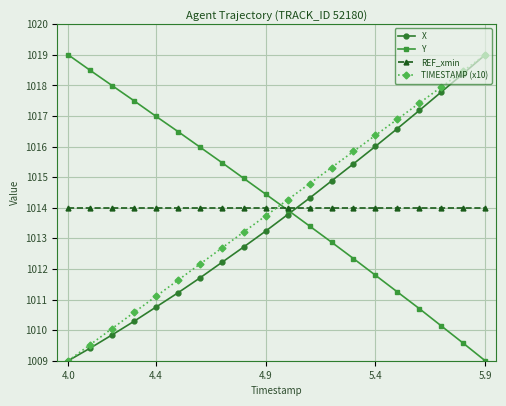

What are all the series names shown in the legend?

X, Y, REF_xmin, TIMESTAMP (x10)